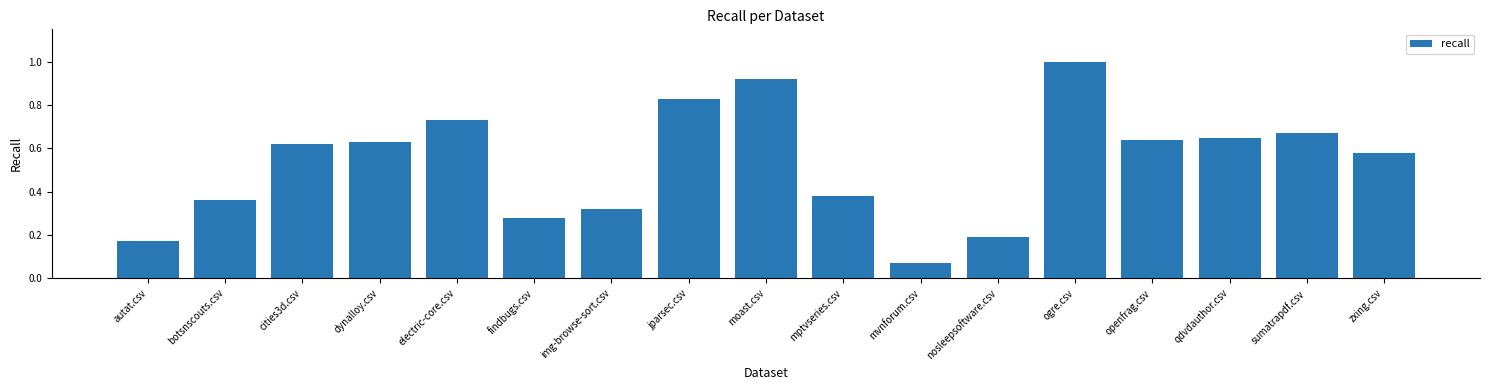

What is the sum of the values at openfrag.csv and zxing.csv?

1.2